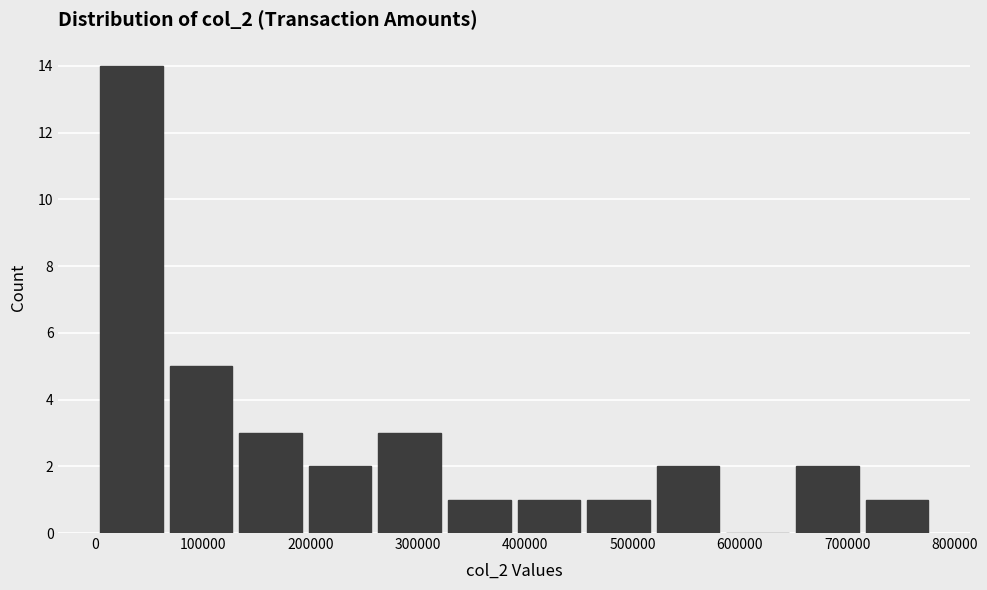

What is the height of the bar covering 260000 to 320000 on the x-axis? Neither the bar edges nor the heights are printed on the chart, so give them approximately, as read against the axes.

3